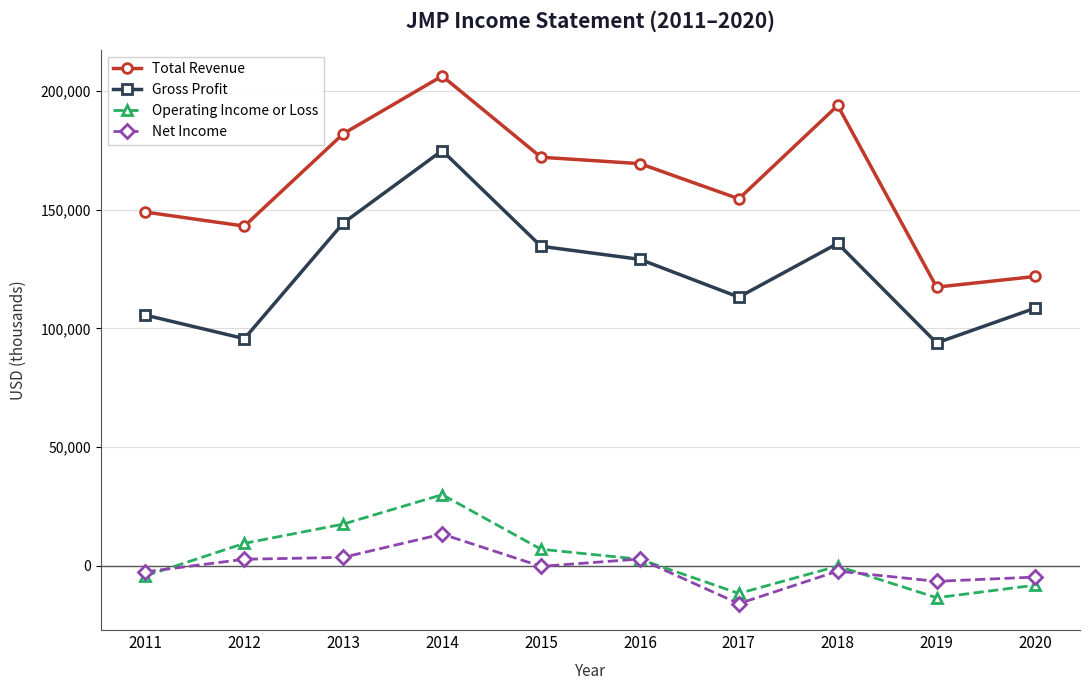

At which category is the sum across all series the highest?

2014